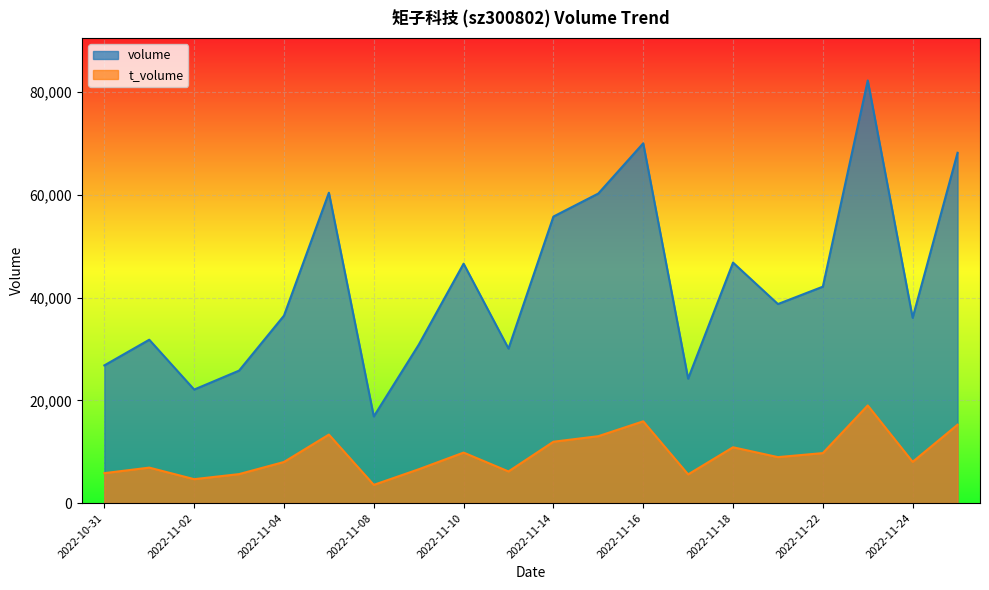

Rank the series at 2022-11-22 from highest to lowest value.

volume, t_volume